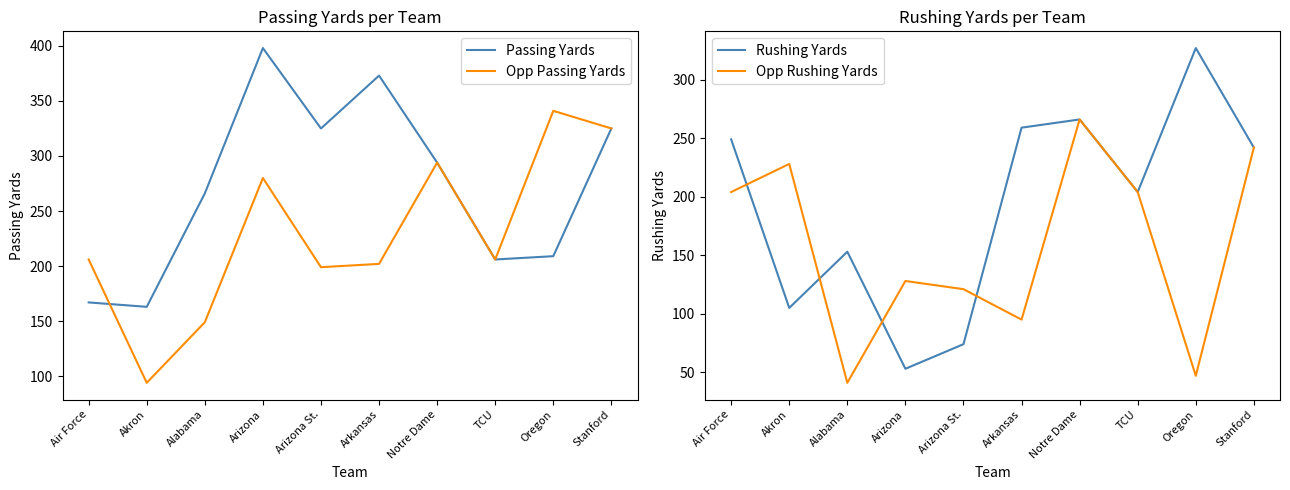

Where is Passing Yards nearest to the value 280?

Alabama